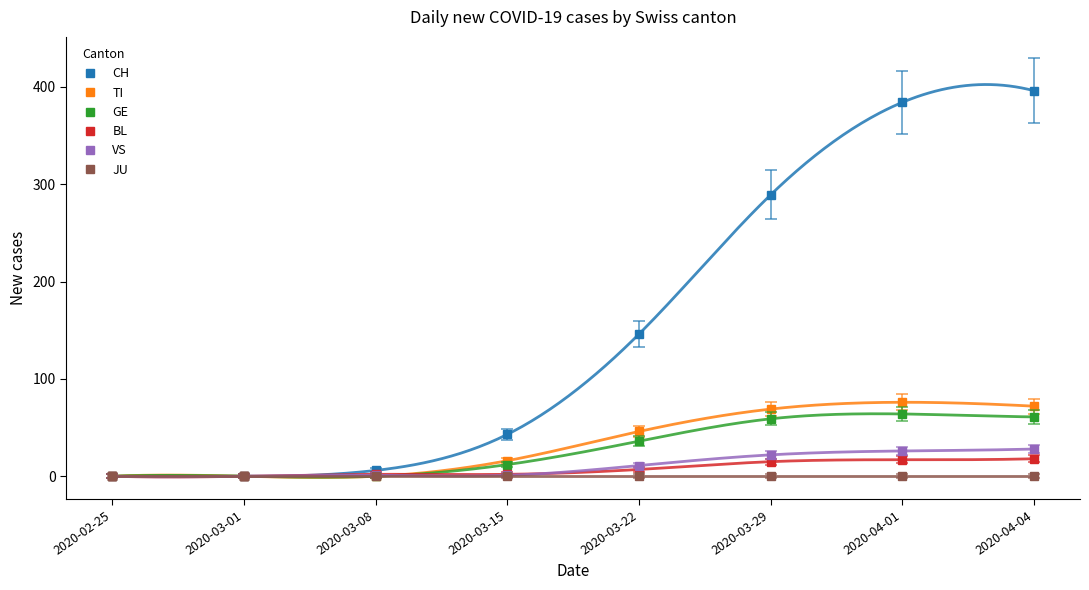

What is the sum of all BL values?

61